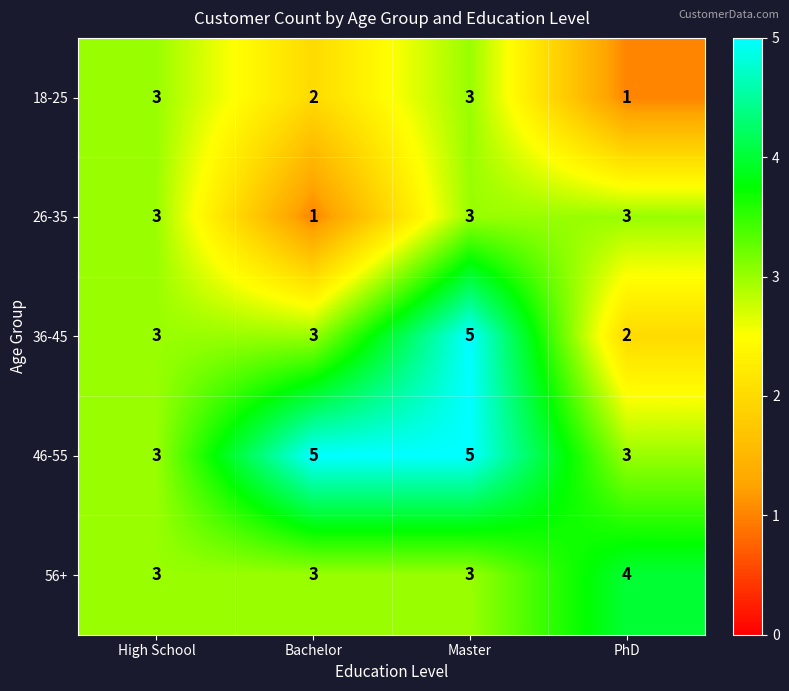

What is the difference between the highest and lowest values at Bachelor?

4